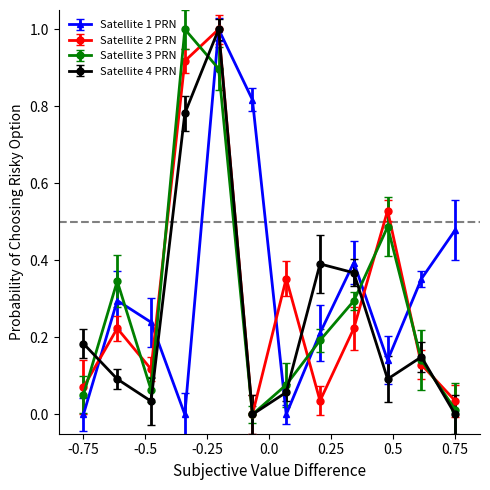

In Satellite 4 PRN, how many points are lower than both neighbors (excluding endpoints)?

3